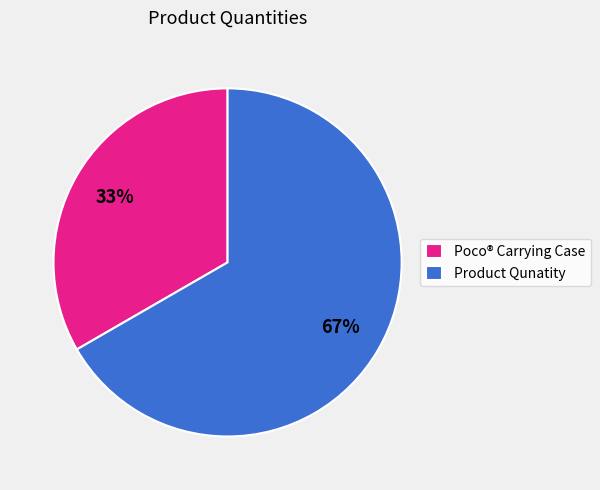

Does Product Qunatity represent more than half of the total?

Yes